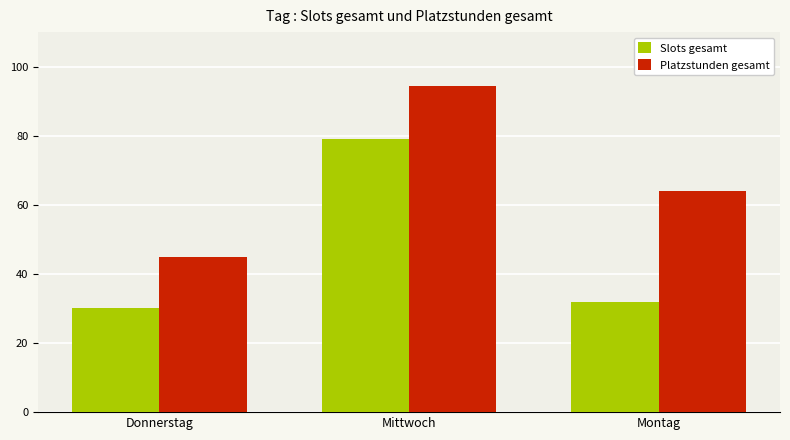

Which category has the lowest value across all series?

Donnerstag